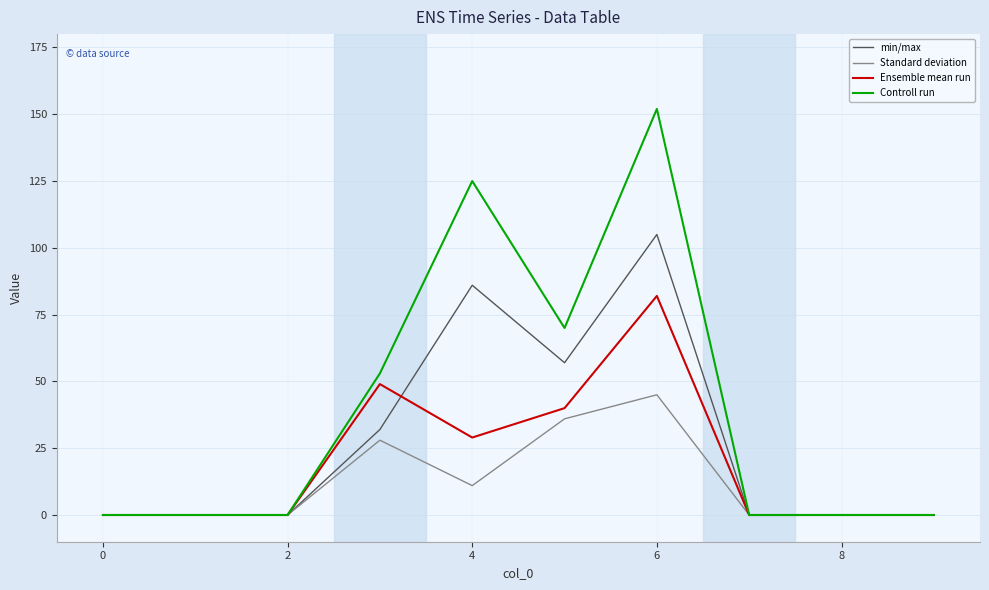

What is the greatest value displayed?

152